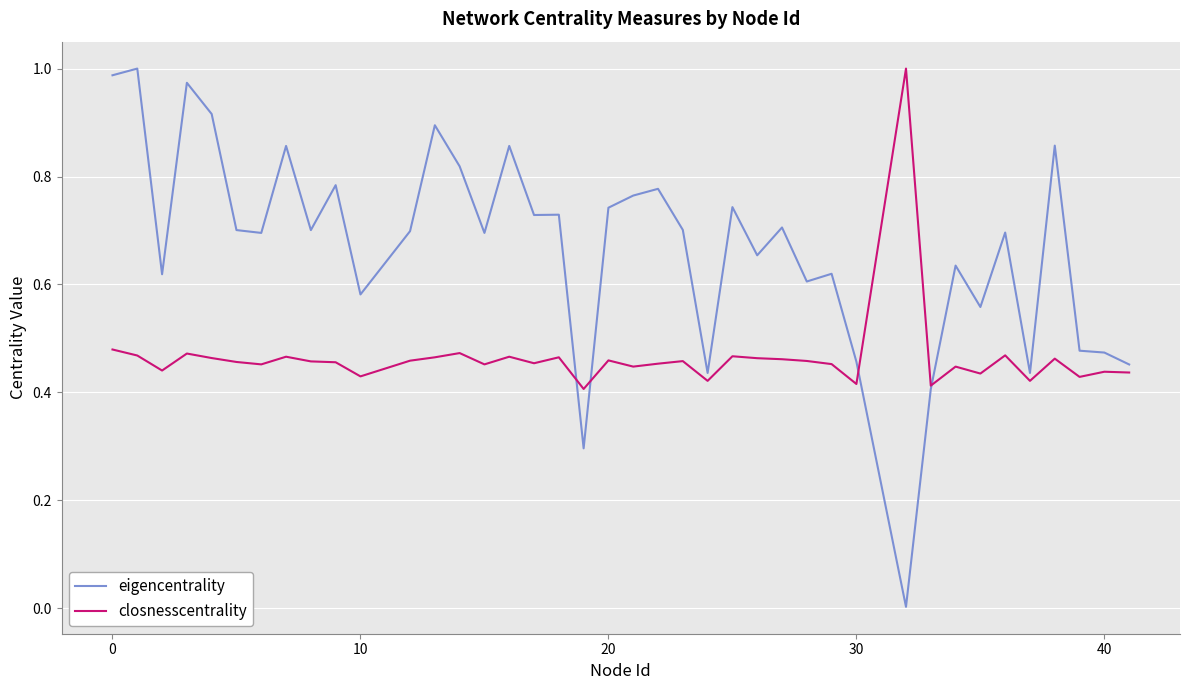

Rank the series by their average value, from highest to lowest.

eigencentrality, closnesscentrality